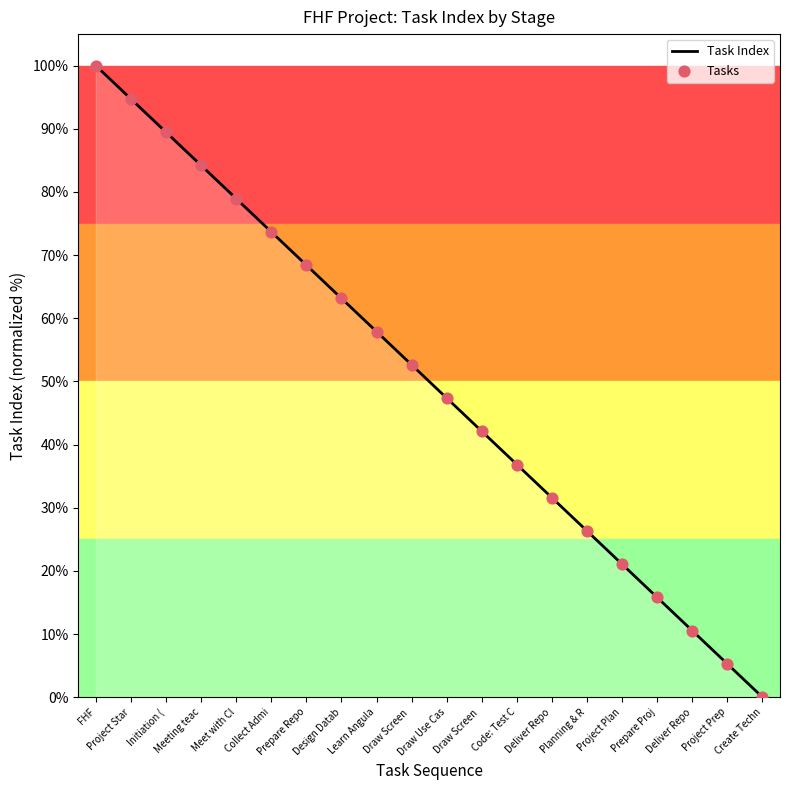

Does the chart have visible grid lines?

No